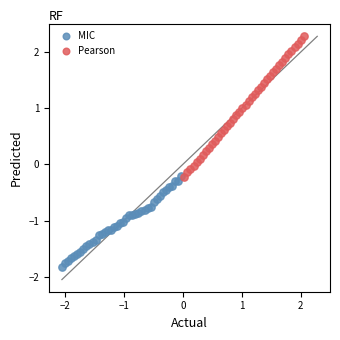

Which series has the largest Y range (max minus min)?

Pearson